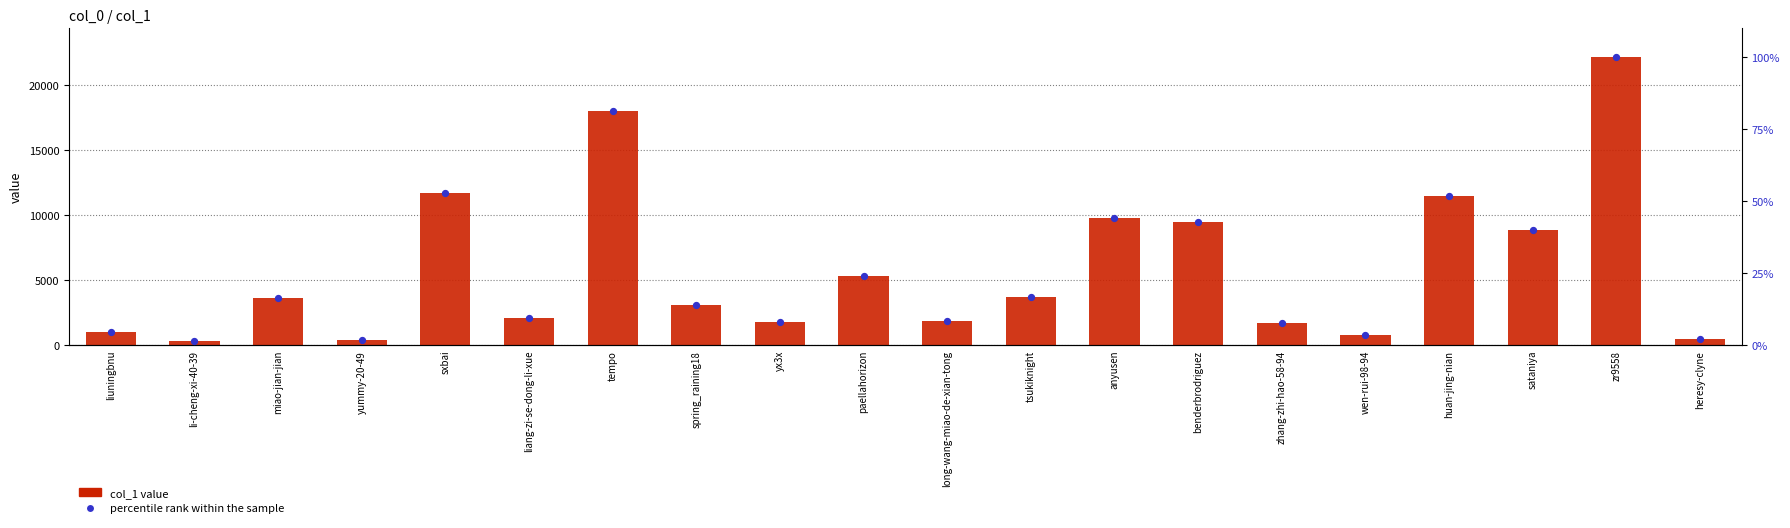

Which series reaches the minimum Y coordinate?

percentile rank within the sample